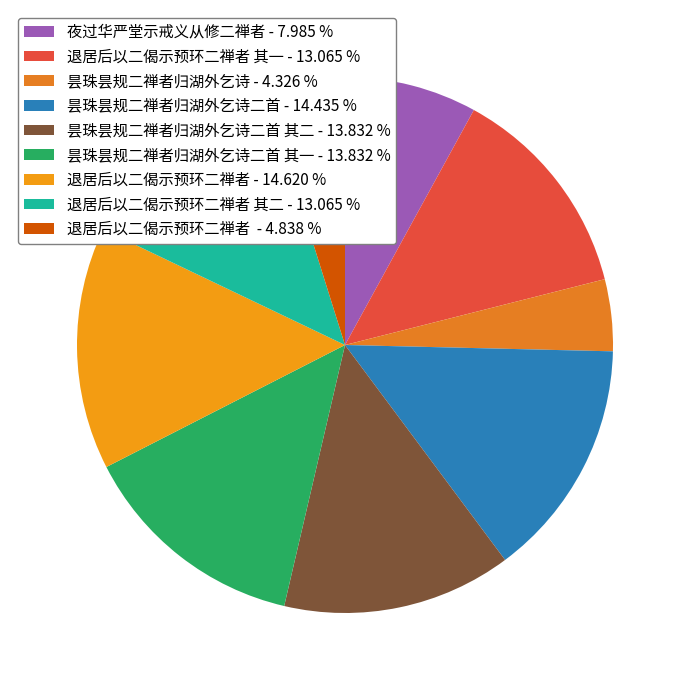

How many segments does this pie chart have?

9